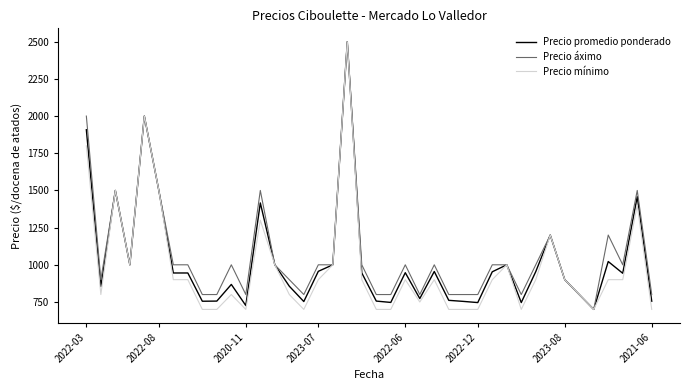

What is the lowest value of the Precio mínimo series?

700